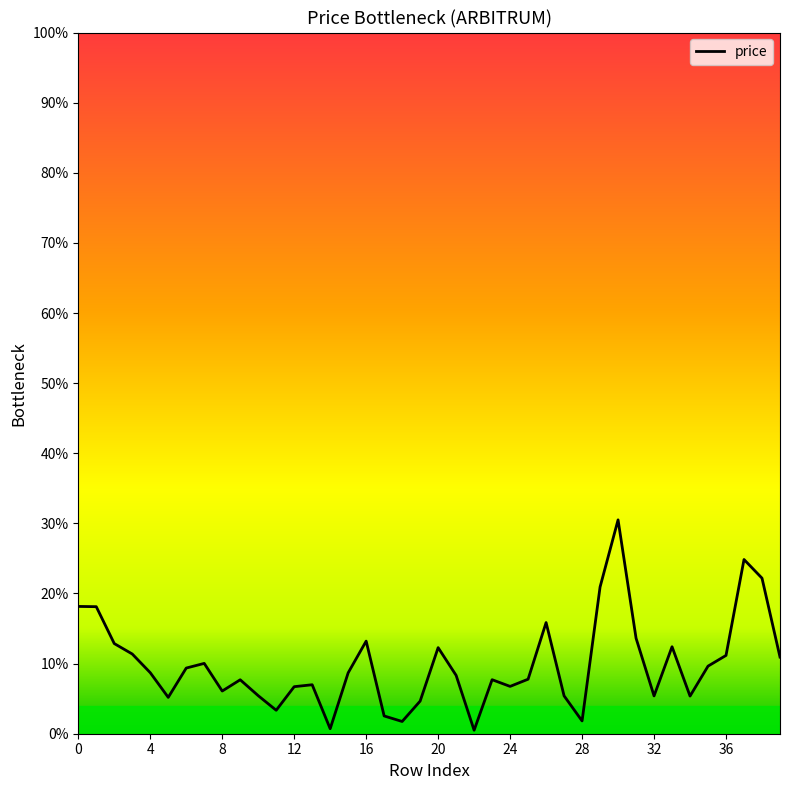

What is the difference between the maximum and minimum values?

30.0